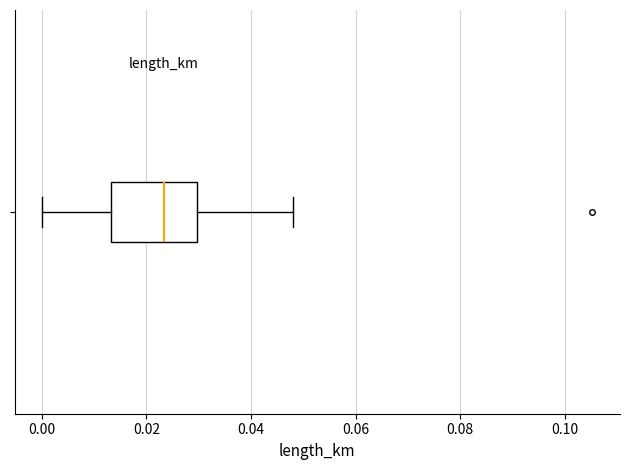

Transcribe this box plot: give where the median line is, the range the box spans, and where the two whiskers end, as read against the x-axis. The values are not printed on the chart, so give them approximately, as read against the axis.

median 0.024, box 0.014 to 0.030, whiskers 0.000 to 0.048